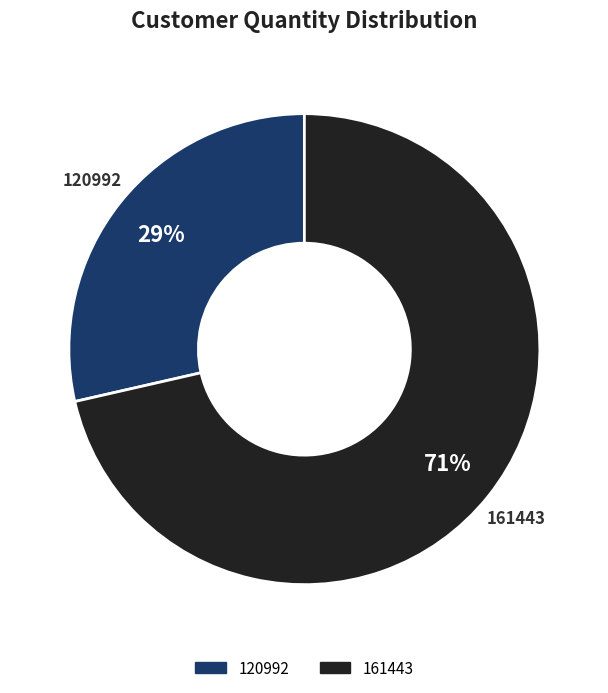

Which slice is the smallest?

120992